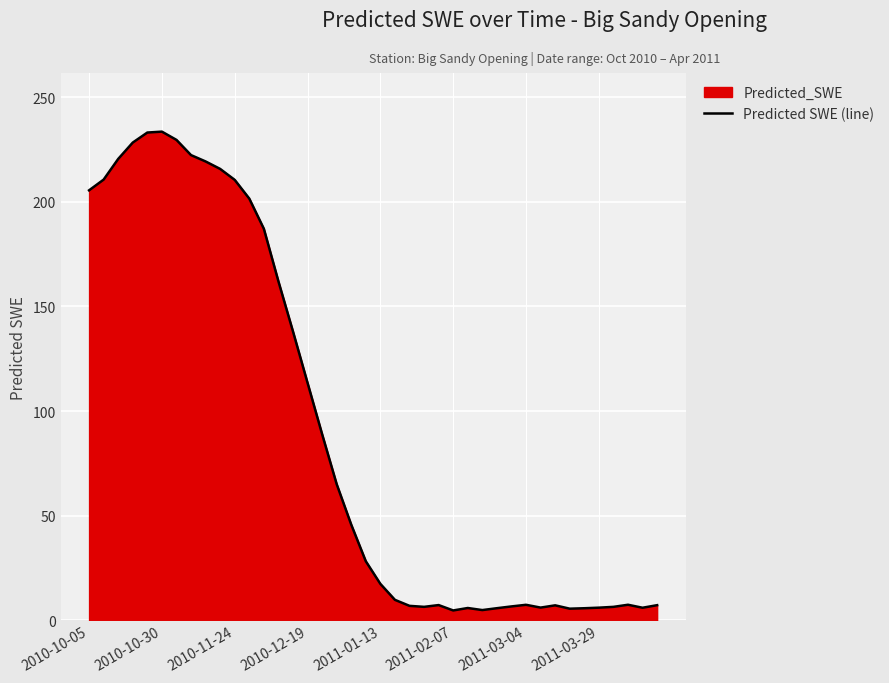

Is it true that the value at 26 is 1.8?

False